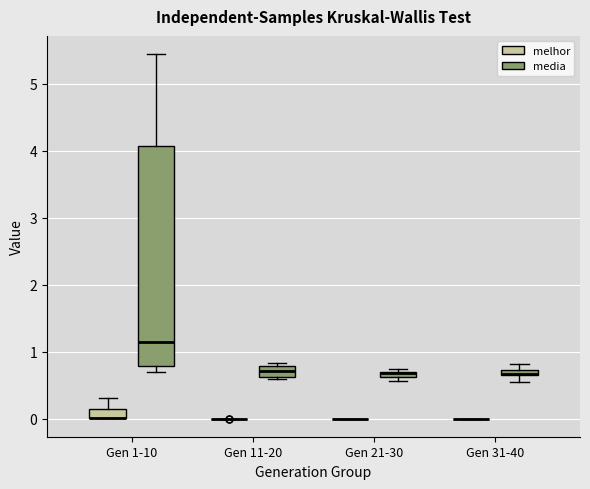

Where does the upper whisker of the box for Gen 1-10 (media) end on the y-axis? The values are not printed on the chart, so give them approximately, as read against the axis.

5.4